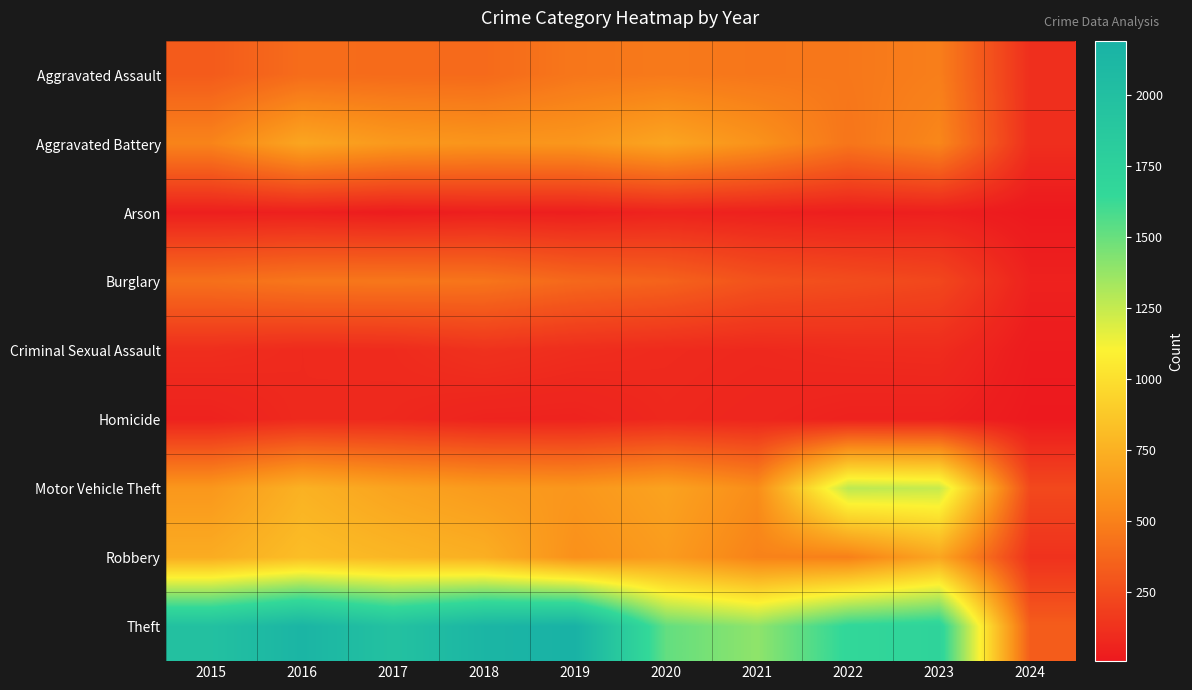

Reading left to right, extract all data points from this chart.

Aggravated Assault: 2015=323	2016=402	2017=396	2018=392	2019=452	2020=466	2021=452	2022=458	2023=488	2024=110
Aggravated Battery: 2015=515	2016=691	2017=623	2018=600	2019=608	2020=686	2021=587	2022=446	2023=529	2024=107
Arson: 2015=35	2016=40	2017=23	2018=37	2019=32	2020=55	2021=43	2022=31	2023=39	2024=6
Burglary: 2015=421	2016=451	2017=453	2018=443	2019=383	2020=357	2021=280	2022=253	2023=224	2024=49
Criminal Sexual Assault: 2015=105	2016=87	2017=91	2018=123	2019=102	2020=89	2021=81	2022=93	2023=97	2024=19
Homicide: 2015=50	2016=87	2017=82	2018=56	2019=53	2020=81	2021=69	2022=49	2023=48	2024=8
Motor Vehicle Theft: 2015=614	2016=756	2017=680	2018=631	2019=611	2020=673	2021=560	2022=1272	2023=1245	2024=232
Robbery: 2015=726	2016=819	2017=780	2018=741	2019=577	2020=637	2021=506	2022=495	2023=690	2024=125
Theft: 2015=1981	2016=2148	2017=1968	2018=2140	2019=2190	2020=1512	2021=1392	2022=1664	2023=1719	2024=329